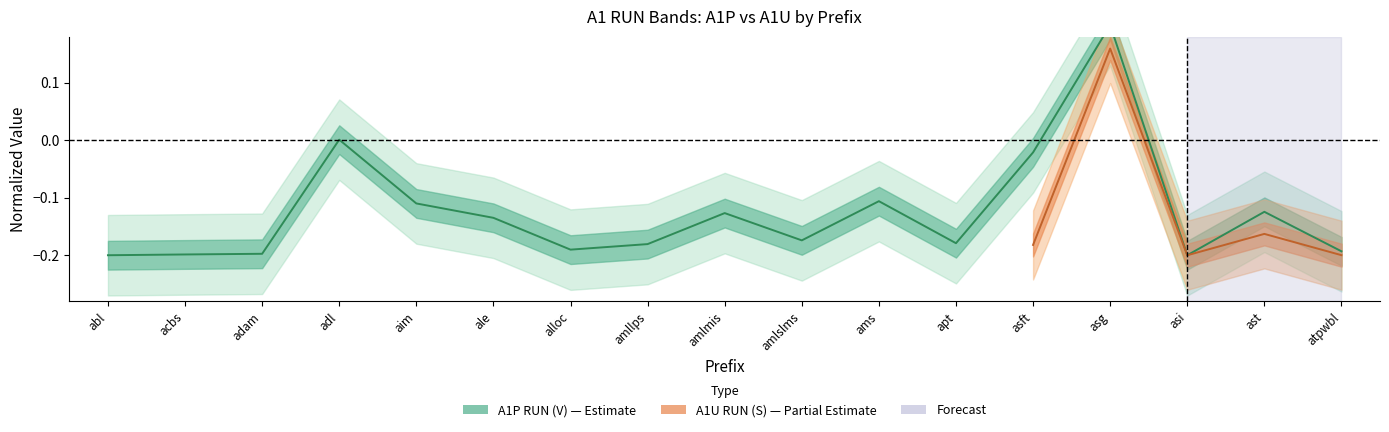

Reading left to right, what are all the values shown in this chart?

abl=-0.2	acbs=-0.2	adam=-0.2	adl=0.0	aim=-0.1	ale=-0.1	alloc=-0.2	amllps=-0.2	amlmis=-0.1	amlslms=-0.2	ams=-0.1	apt=-0.2	asft=-0.0	asg=0.2	asi=-0.2	ast=-0.1	atpwbl=-0.2